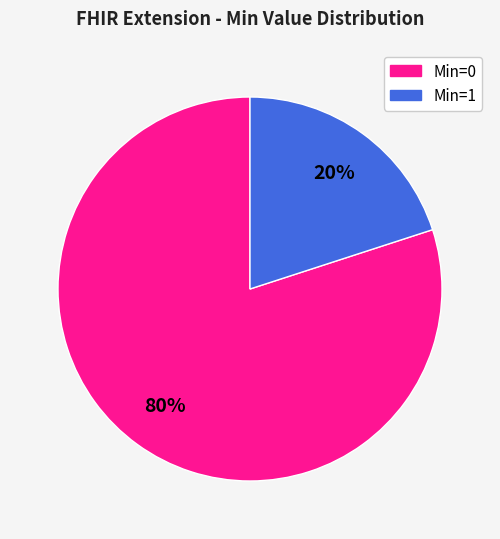

How many slices are in this pie chart?

2